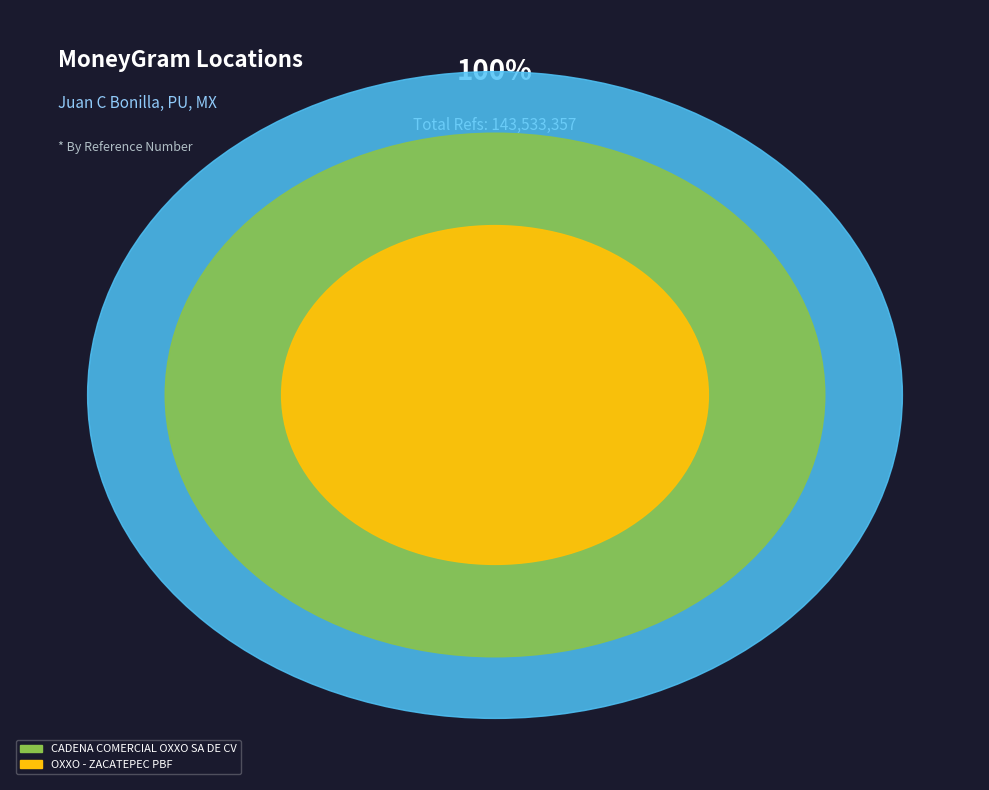

Which has a higher value, CADENA COMERCIAL OXXO SA DE CV - #10PBI5 or OXXO - ZACATEPEC PBF?

CADENA COMERCIAL OXXO SA DE CV - #10PBI5